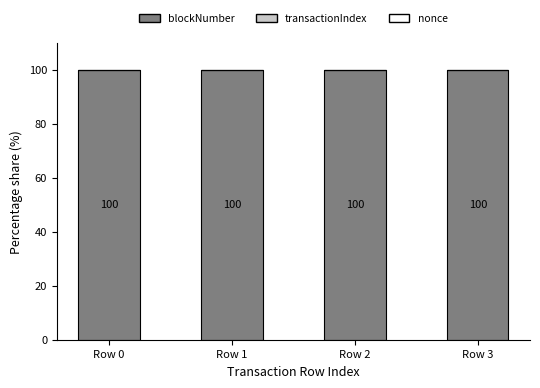

True or false: blockNumber has a value of 51.3 at Row 3.

False